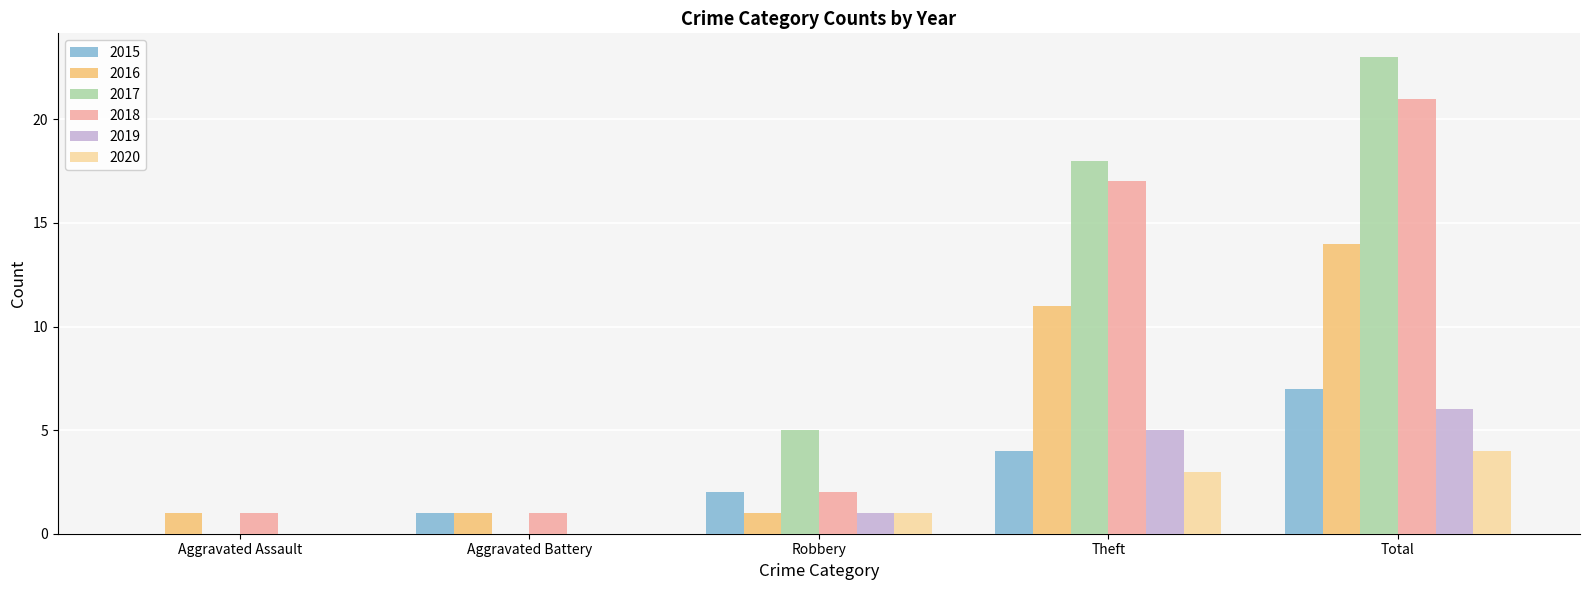

Which label corresponds to the largest value in the chart?

Total